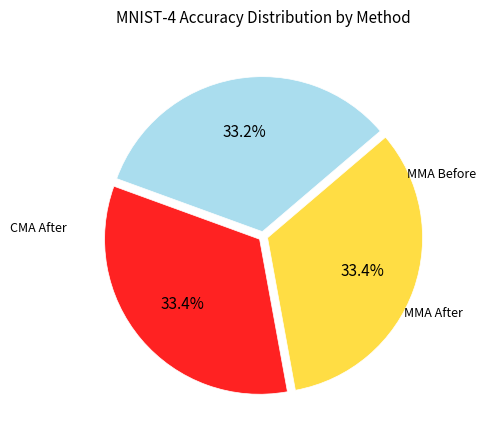

Is there any slice that represents more than half of the pie?

No